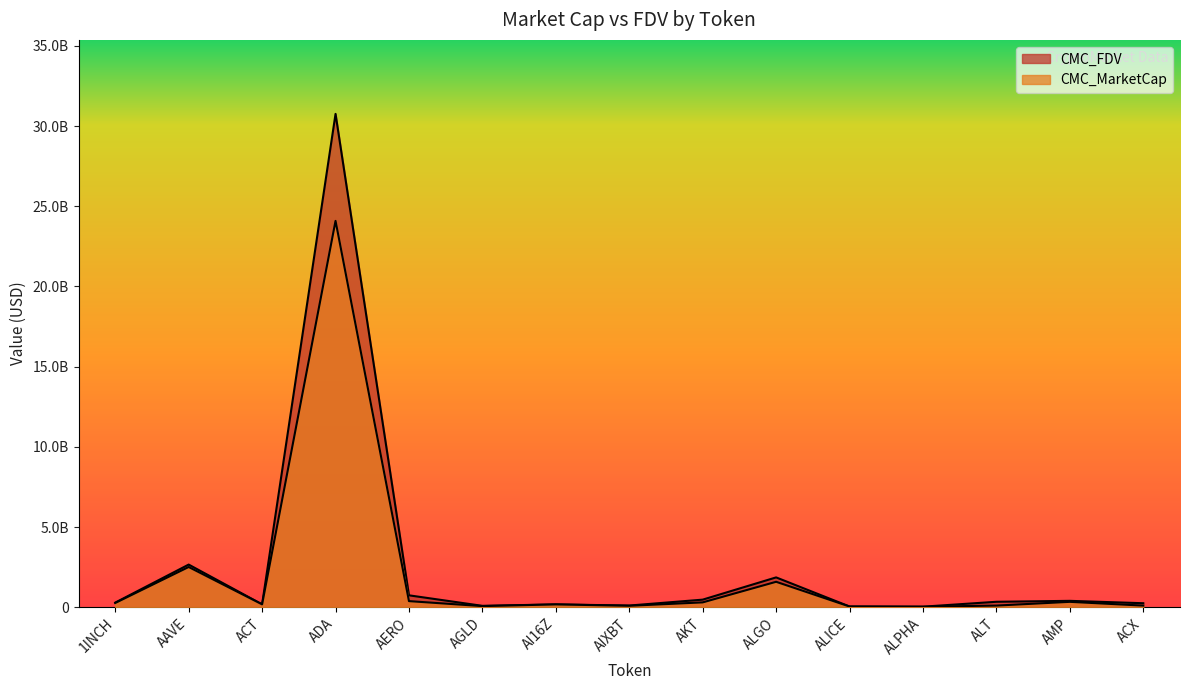

True or false: CMC_FDV and CMC_MarketCap cross at least once.

False